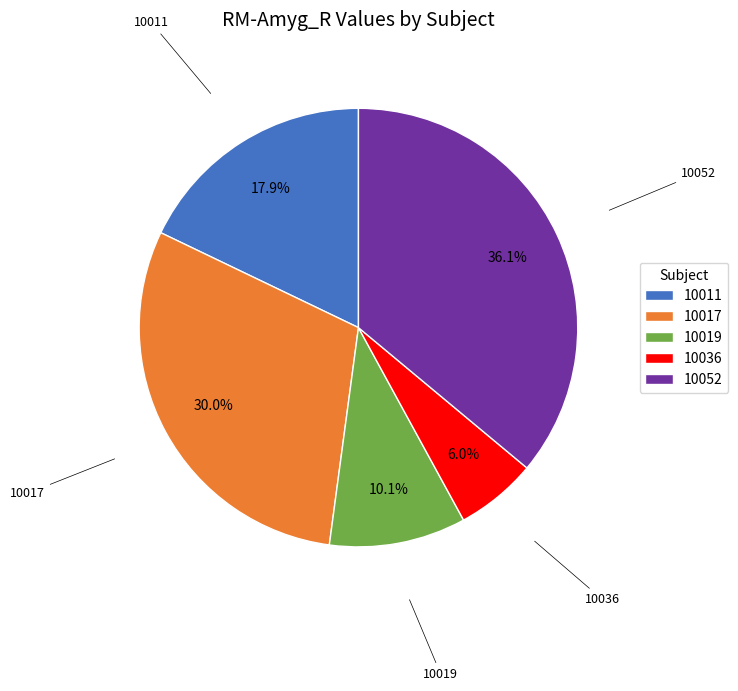

Which slice is the largest?

10052